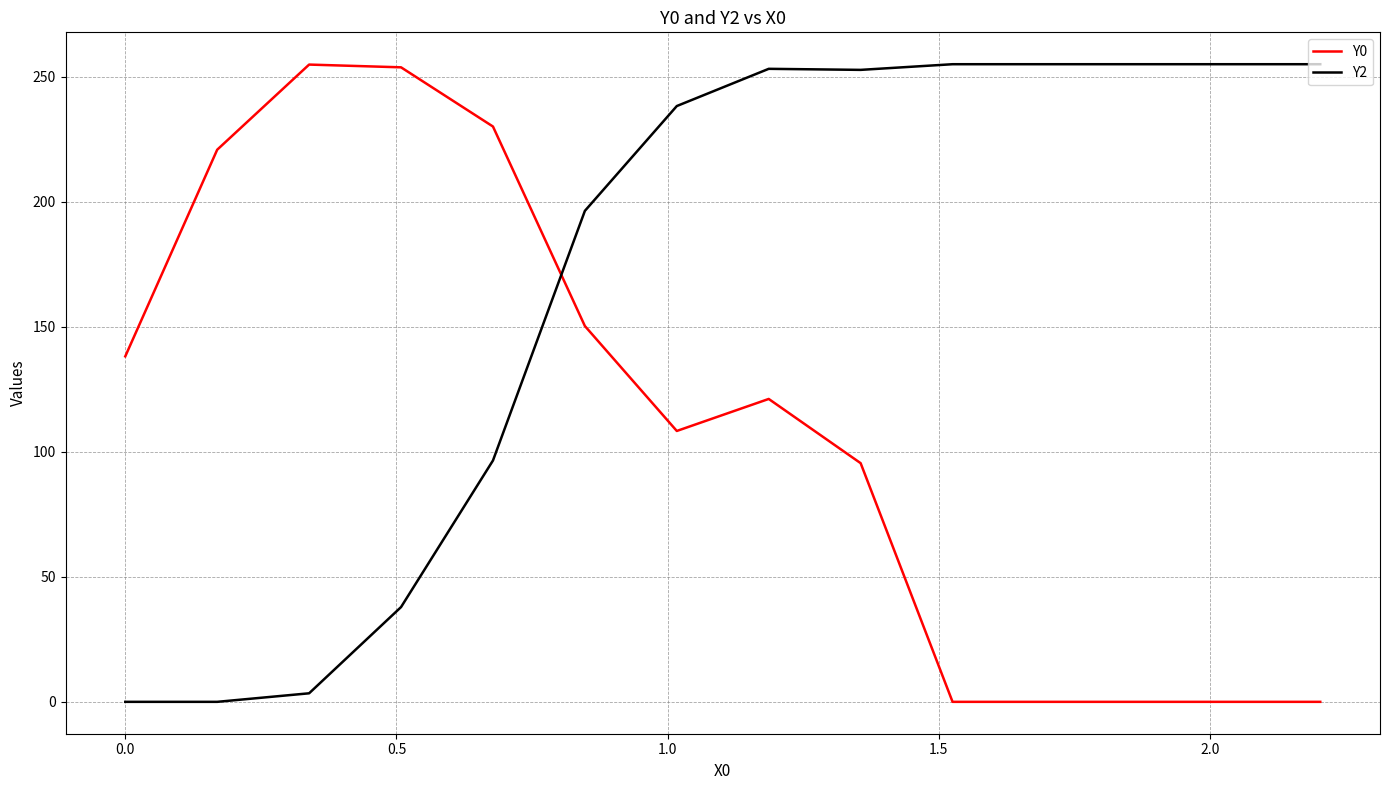

List the series in order of their overall mean, lowest first.

Y0, Y2